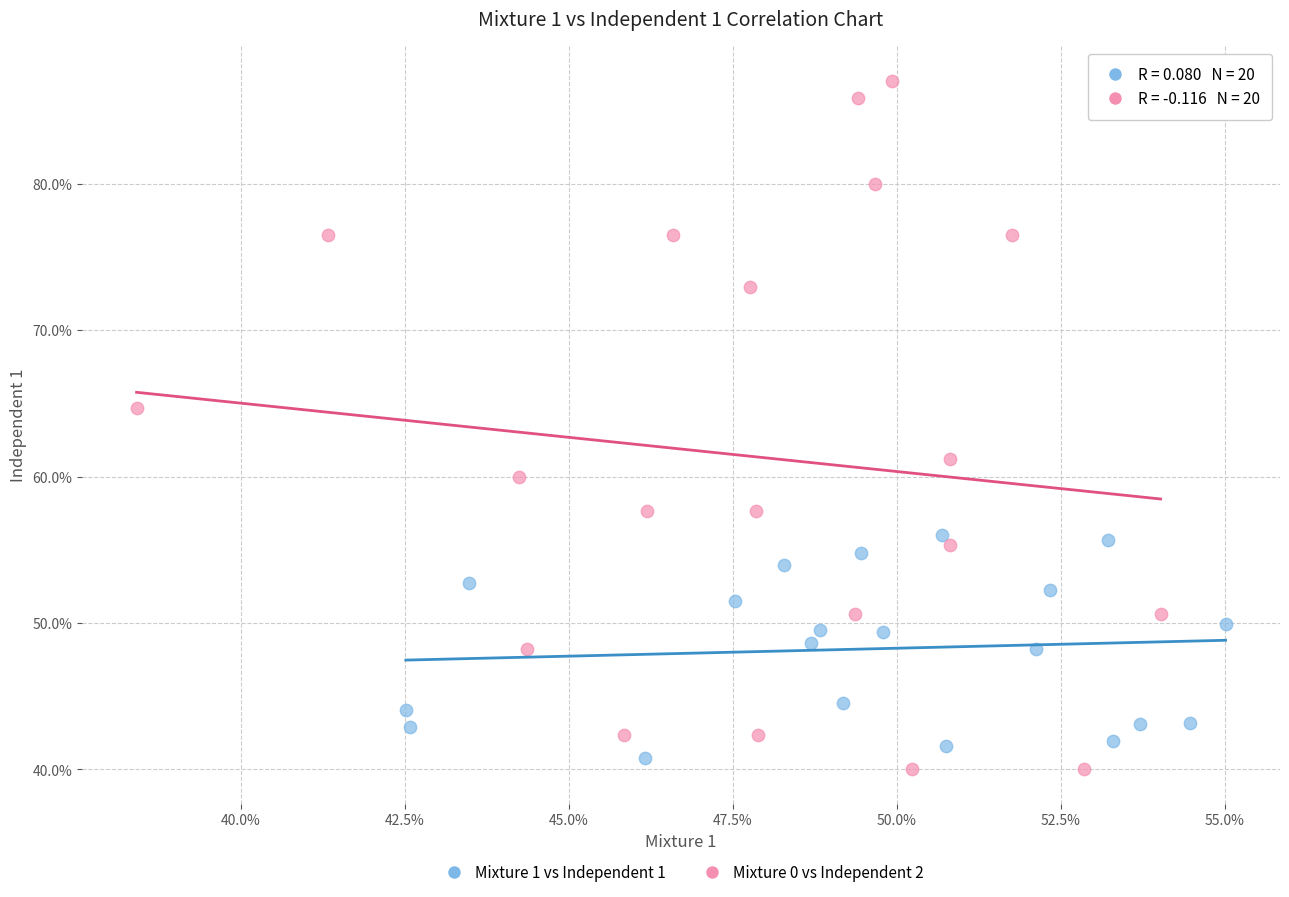

What are all the series names shown in the legend?

Mixture 1 vs Independent 1, Mixture 0 vs Independent 2